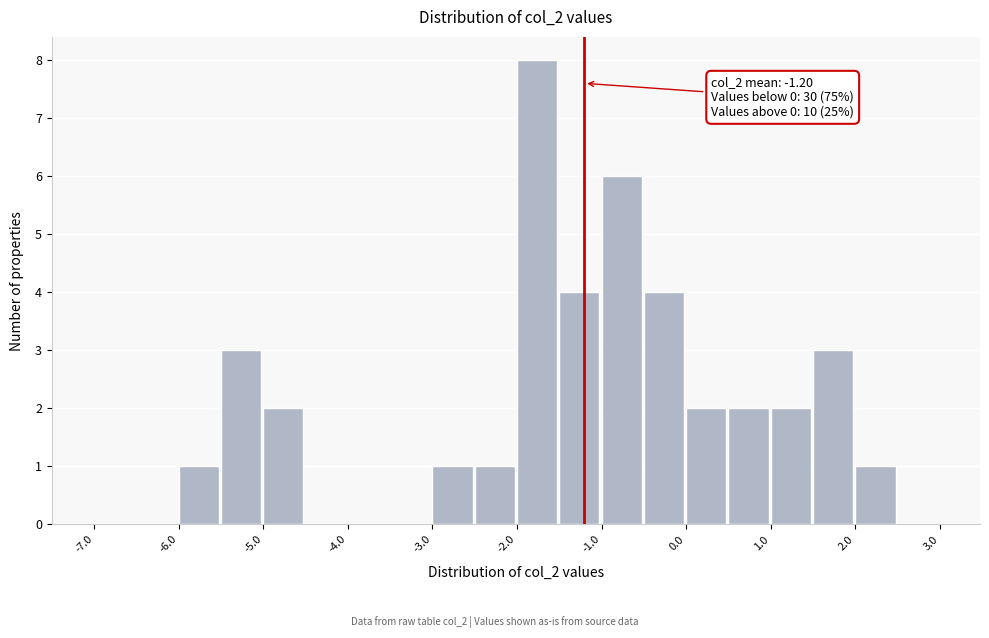

Over which range of the x-axis is the bar tallest?

-2.0 to -1.5